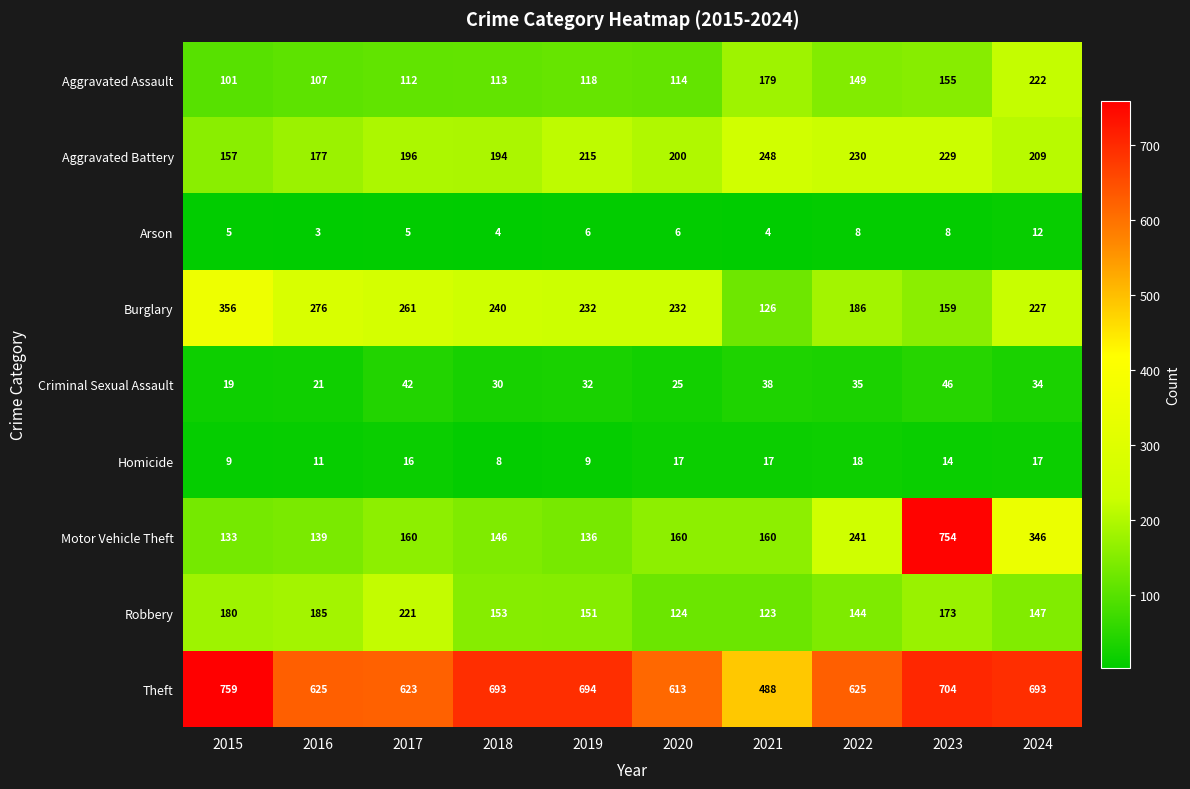

Where is Homicide nearest to the value 13?

2023